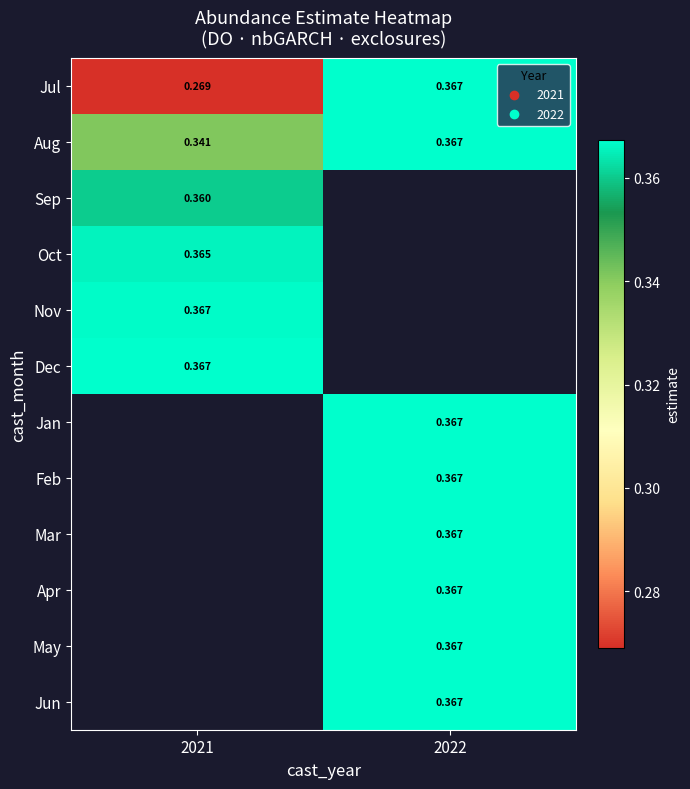

Is the value of Jul at 2021 greater than the value of Dec at 2021?

No